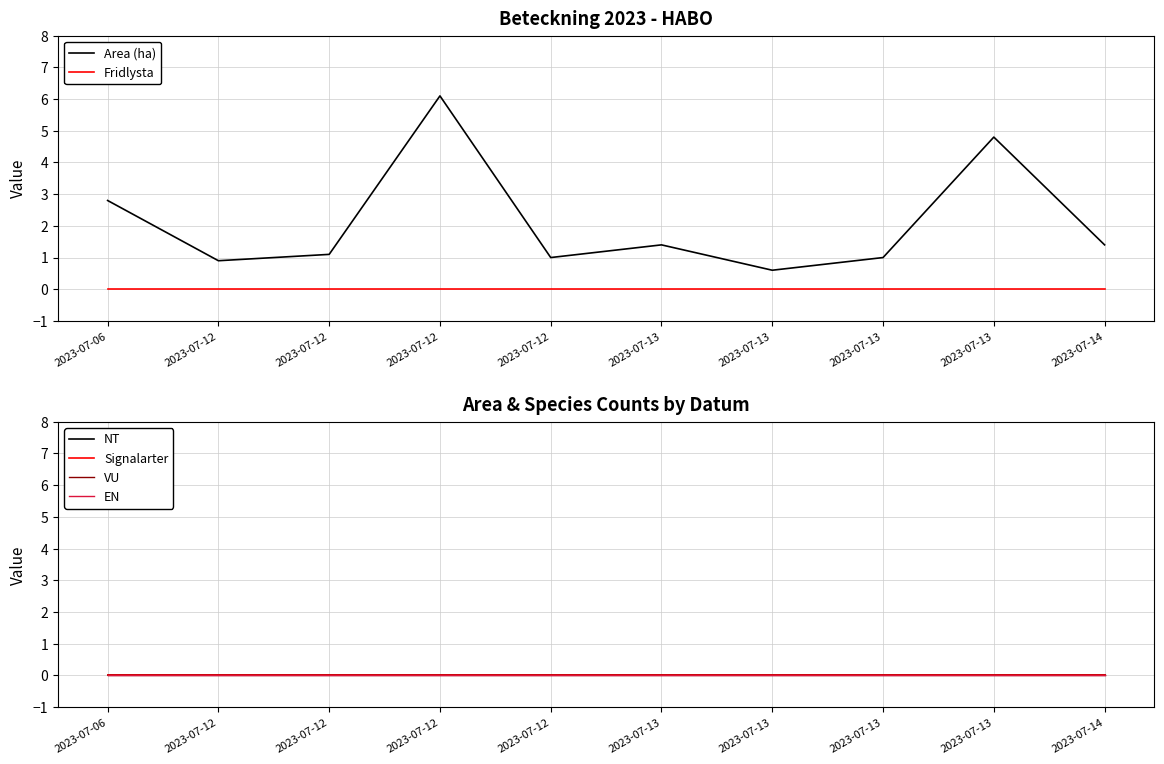

The value of Area (ha) at 2023-07-06 is 0.8. True or false?

False